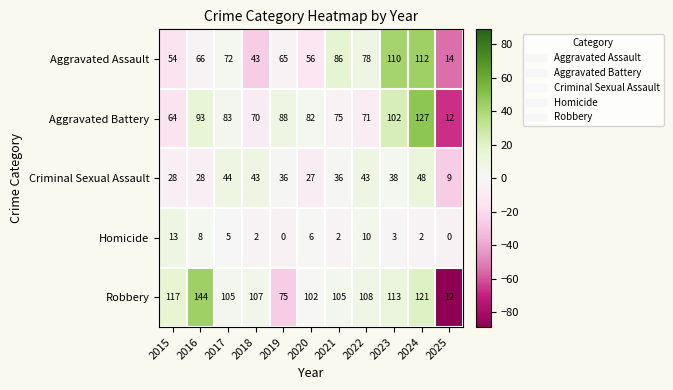

Which category has the highest value across all series?

2016